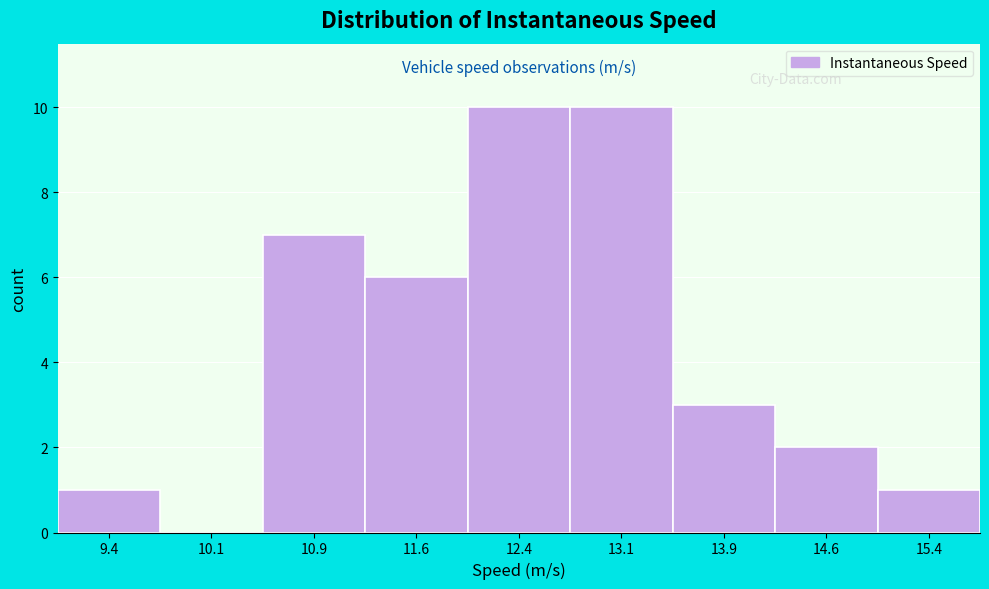

How tall is the bar that spans 9.00 to 9.75 on the x-axis? Neither the bar edges nor the heights are printed on the chart, so give them approximately, as read against the axes.

1